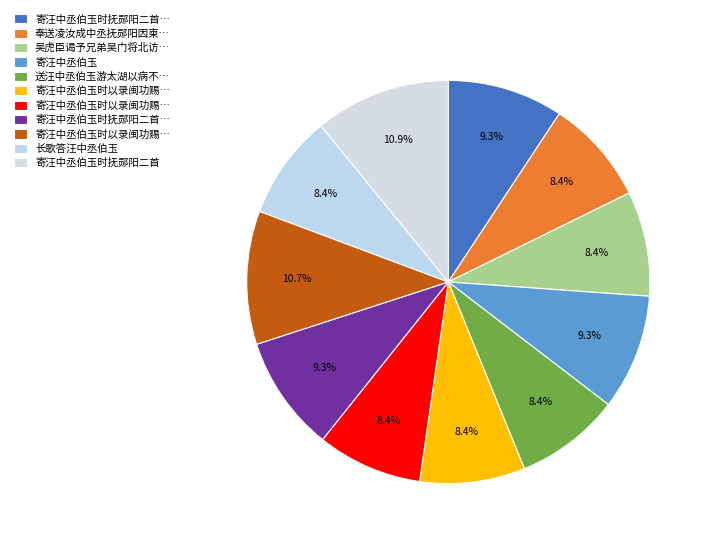

Rank the categories by value from lowest to highest.

长歌答汪中丞伯玉, 吴虎臣谒予兄弟吴门将北访于鳞且云欲与汪中丞伯玉共建维摩精舍赋此赠别兼用示嘲, 送汪中丞伯玉游太湖以病不能偕, 寄汪中丞伯玉时以录闽功赐金币特诏推用 其一, 寄汪中丞伯玉时以录闽功赐金币特诏推用 其二, 奉送凌汝成中丞抚郧阳因柬汪中丞伯玉, 寄汪中丞伯玉, 寄汪中丞伯玉时抚郧阳二首 其一, 寄汪中丞伯玉时抚郧阳二首 其二, 寄汪中丞伯玉时以录闽功赐金币特诏推用, 寄汪中丞伯玉时抚郧阳二首